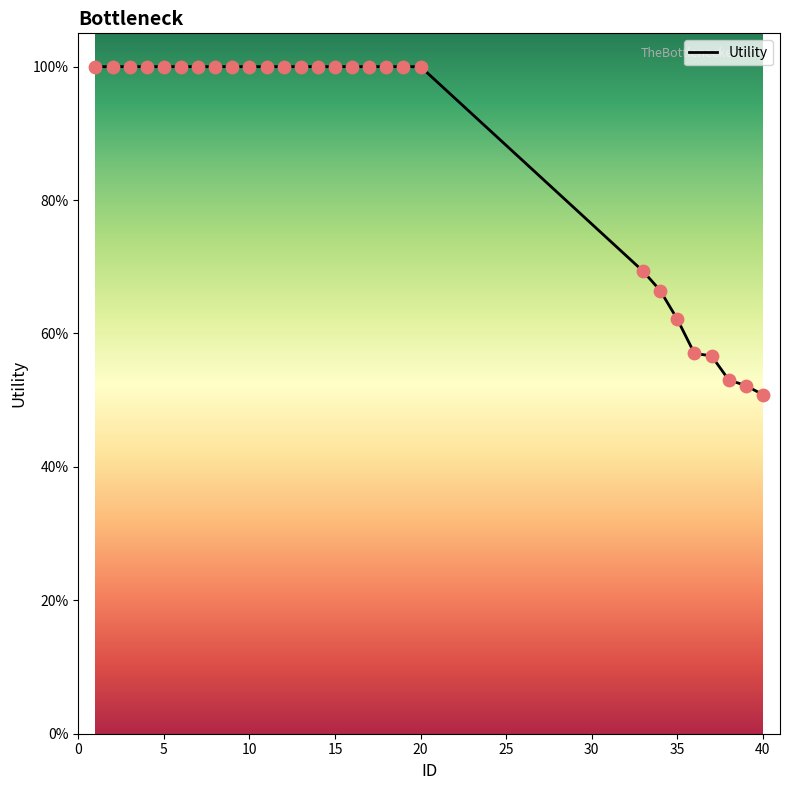

What is the difference between the maximum and minimum values?

49.2